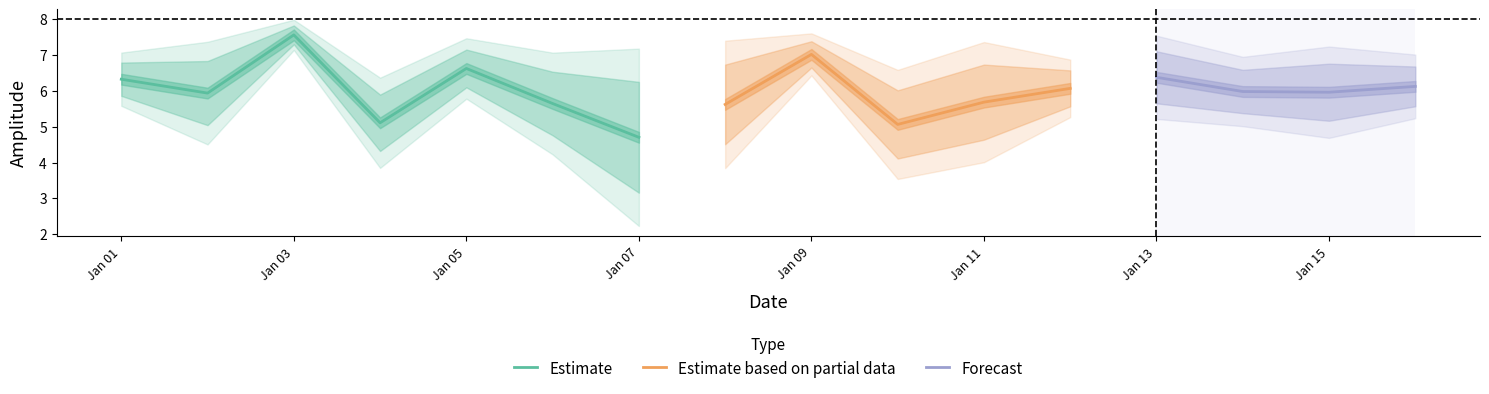

At which label does Estimate reach its peak?

Jan 03